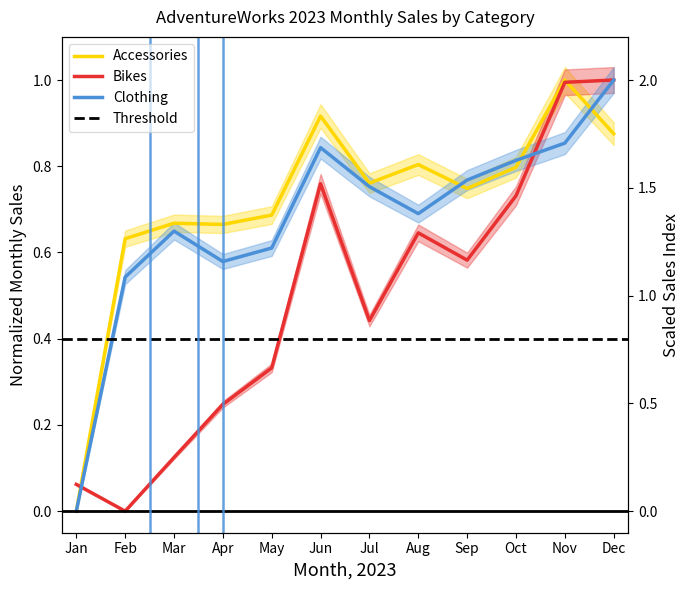

How many interior local peaks does the Accessories series have?

4